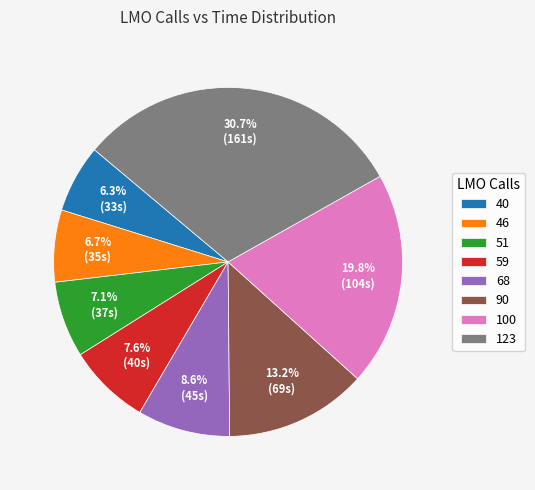

Does 68 account for over 50% of the chart?

No